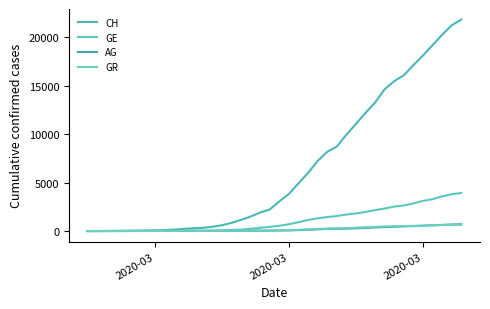

Does the chart have visible grid lines?

No